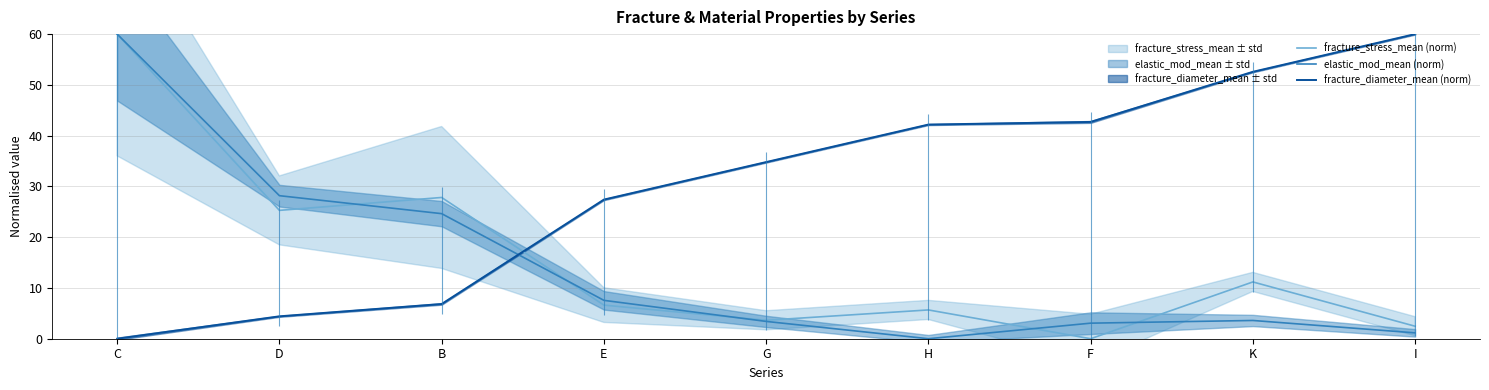

True or false: fracture_diameter_mean (norm) has a value of 63.1 at F.

False